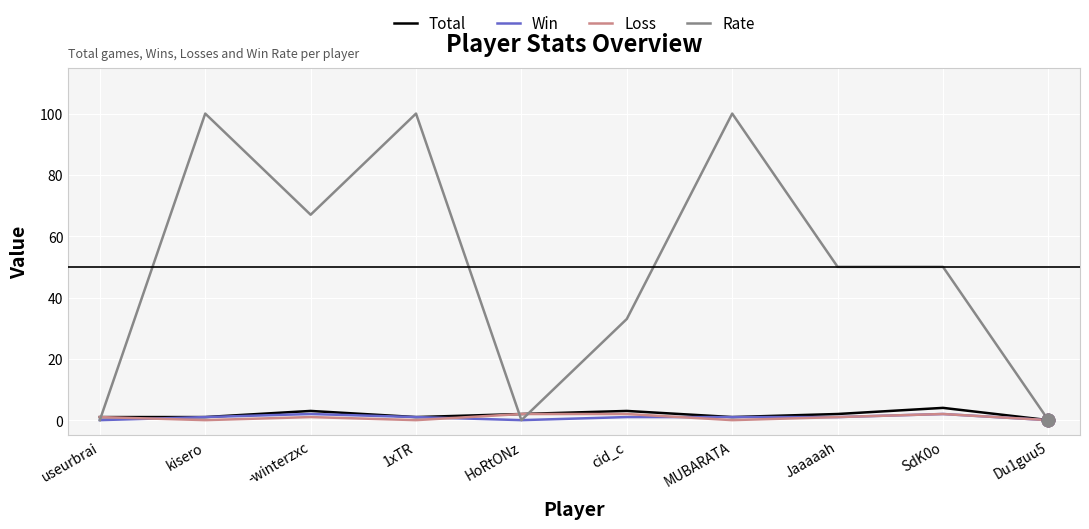

What is the maximum value for Rate?

100